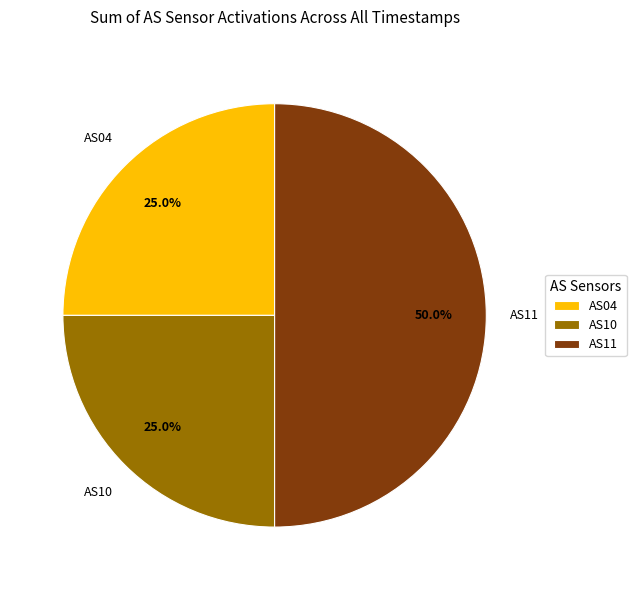

To the nearest percent, what is the difference between the largest and smallest slice percentages?

25%